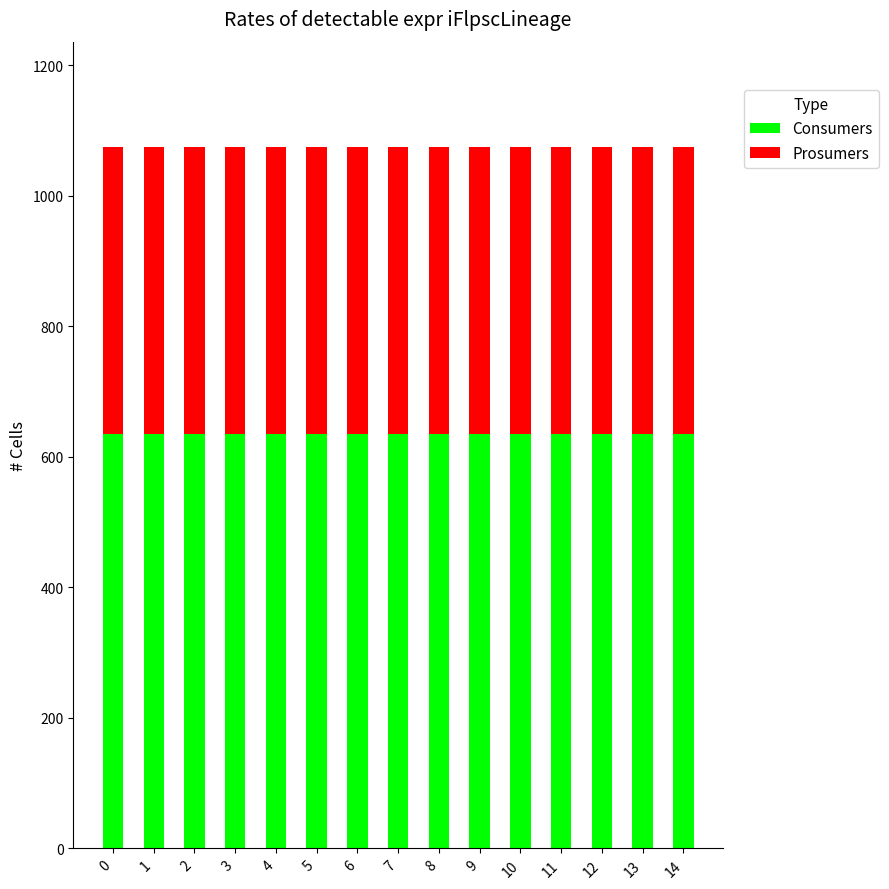

The value of Consumers at 13 is 635. True or false?

True